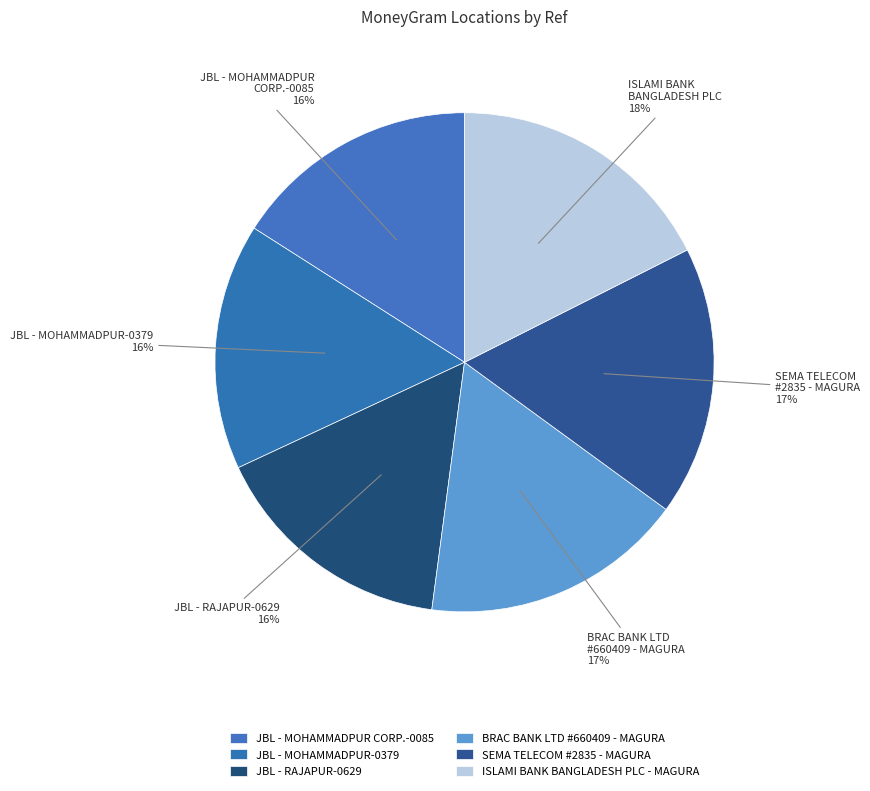

Count the number of slices in the pie.

6